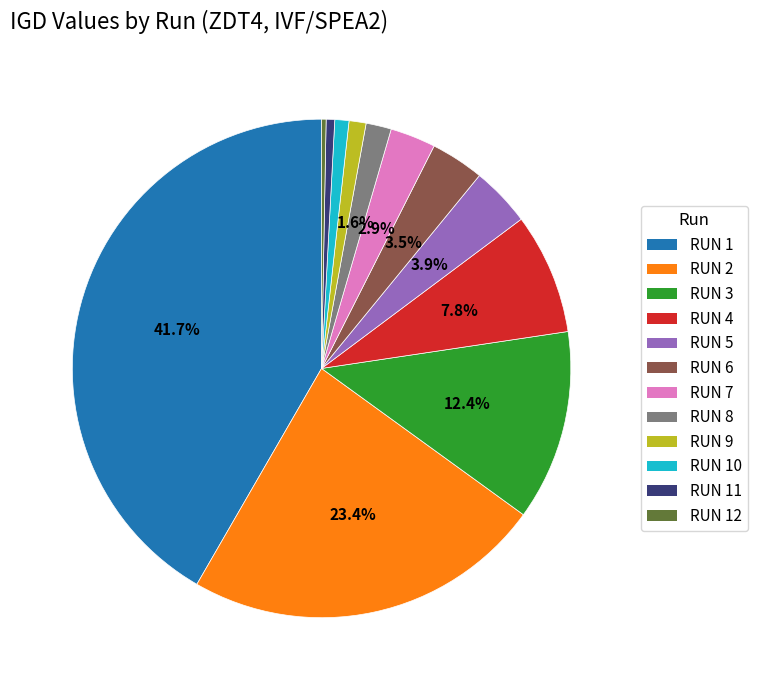

Is there a majority slice in this chart?

No